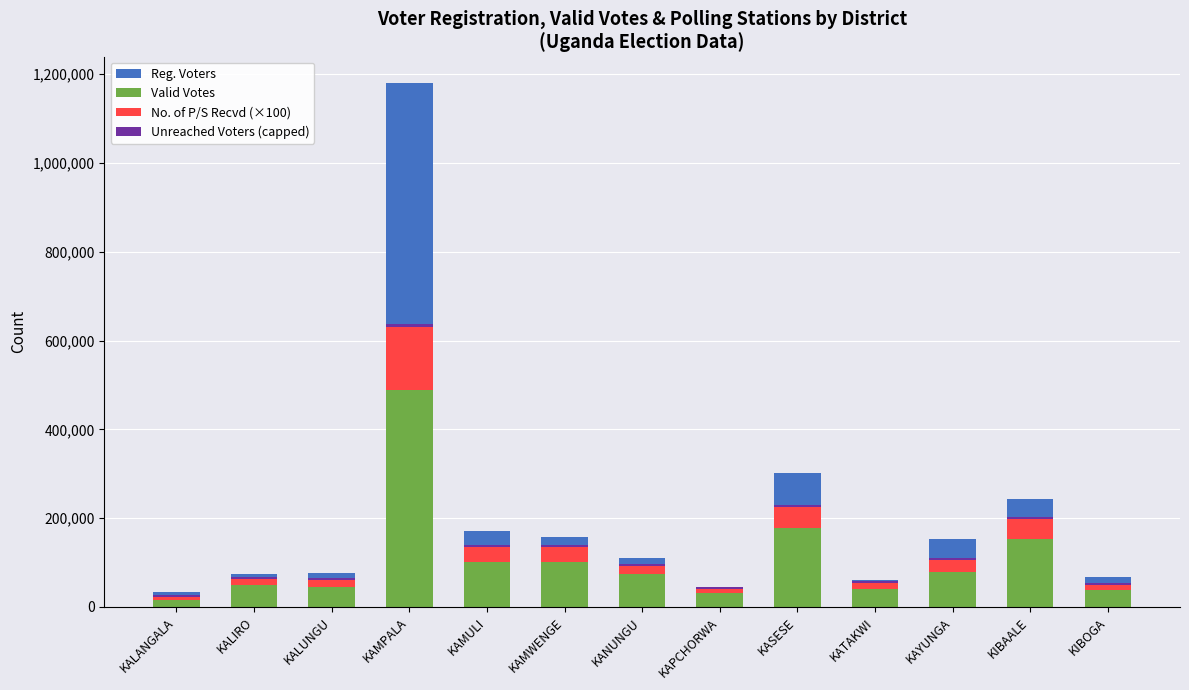

Which category has the lowest value across all series?

KALANGALA